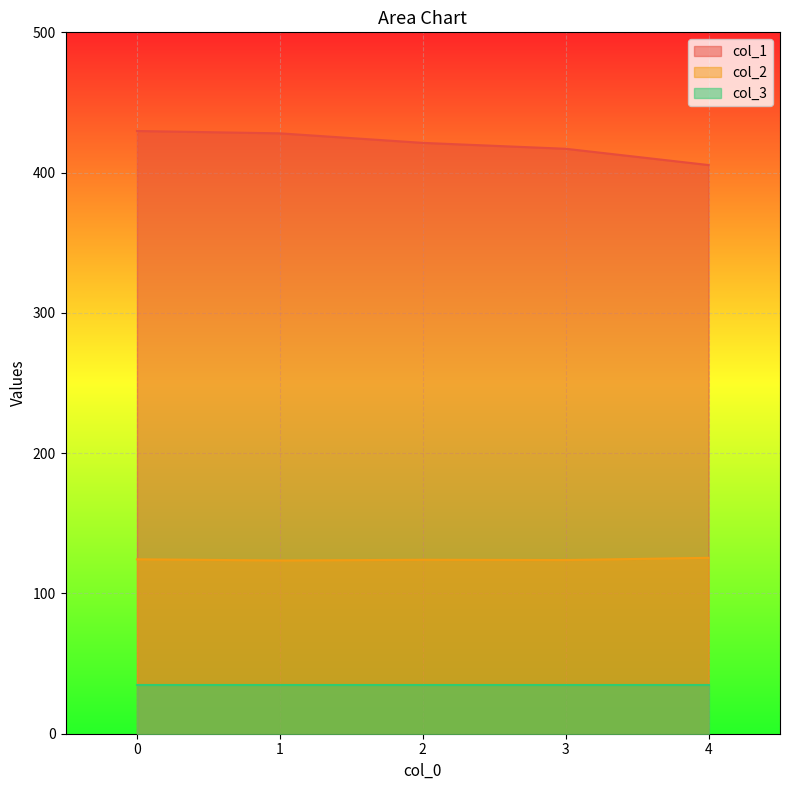

What are all the series names shown in the legend?

col_1, col_2, col_3